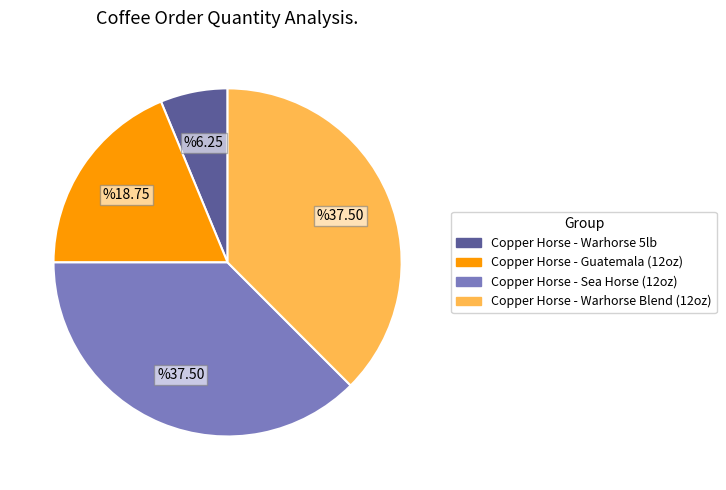

Do Copper Horse - Sea Horse (12oz) and Copper Horse - Warhorse 5lb together represent more than half of the pie?

No